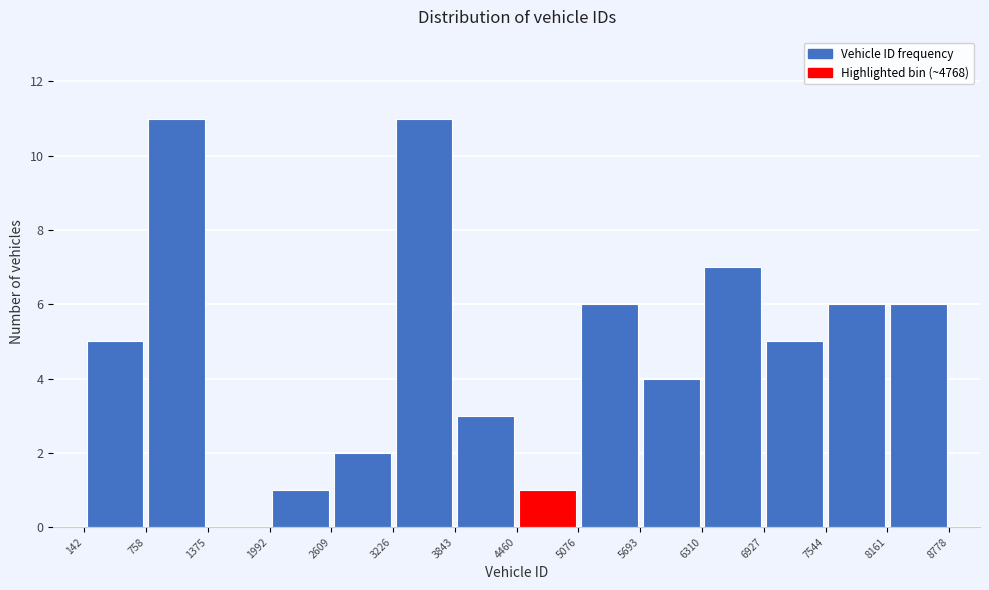

Reading left to right, list every bar in this chart as the range it spans on the x-axis followed by its height. The values are not printed on the chart, so give them approximately, as read against the axis.

142 to 758: 5
758 to 1375: 11
1375 to 1992: 0
1992 to 2609: 1
2609 to 3226: 2
3226 to 3843: 11
3843 to 4460: 3
4460 to 5076: 1
5076 to 5693: 6
5693 to 6310: 4
6310 to 6927: 7
6927 to 7544: 5
7544 to 8161: 6
8161 to 8778: 6